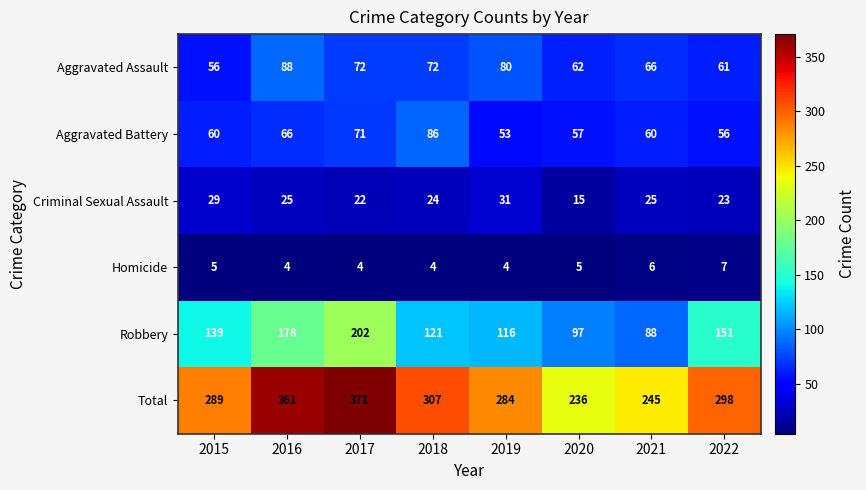

What is the minimum value shown in the chart?

4